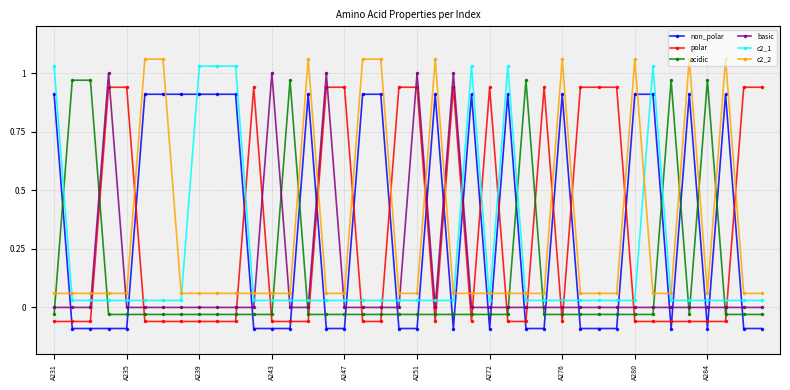

How many intersections are there between acidic and non_polar?

21